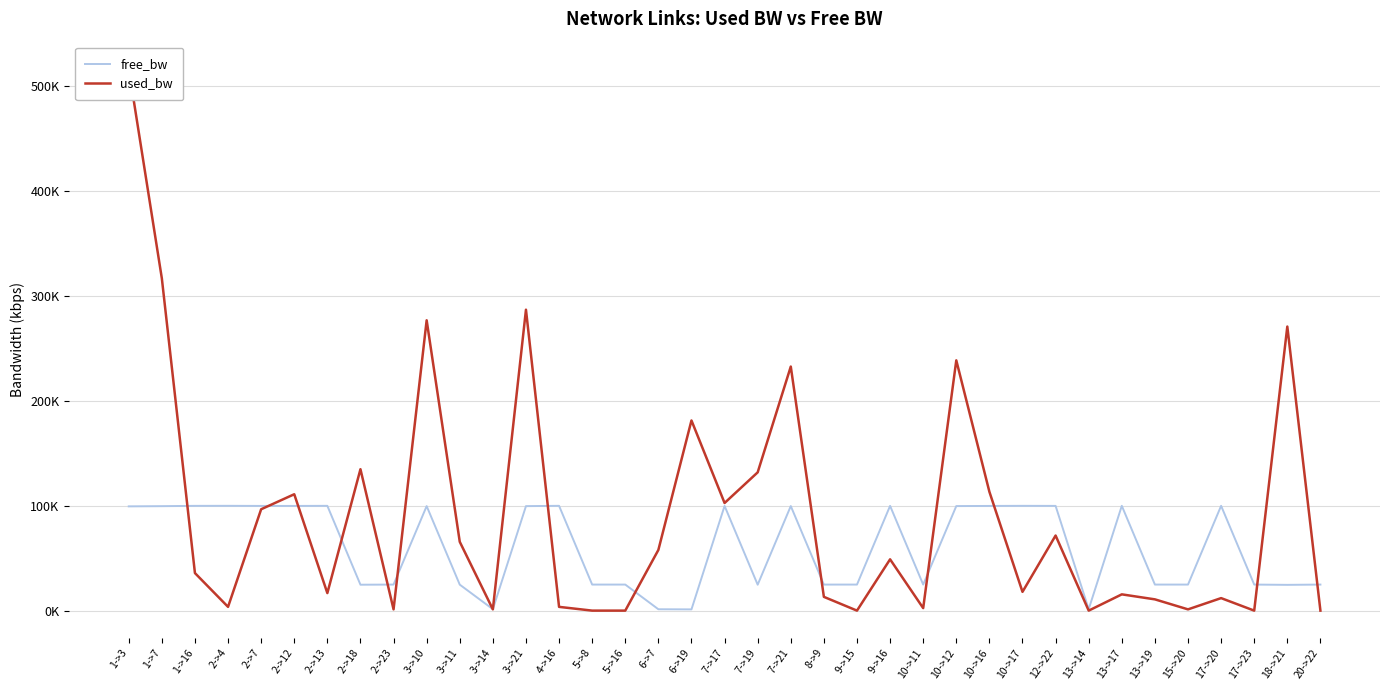

What are all the series names shown in the legend?

free_bw, used_bw